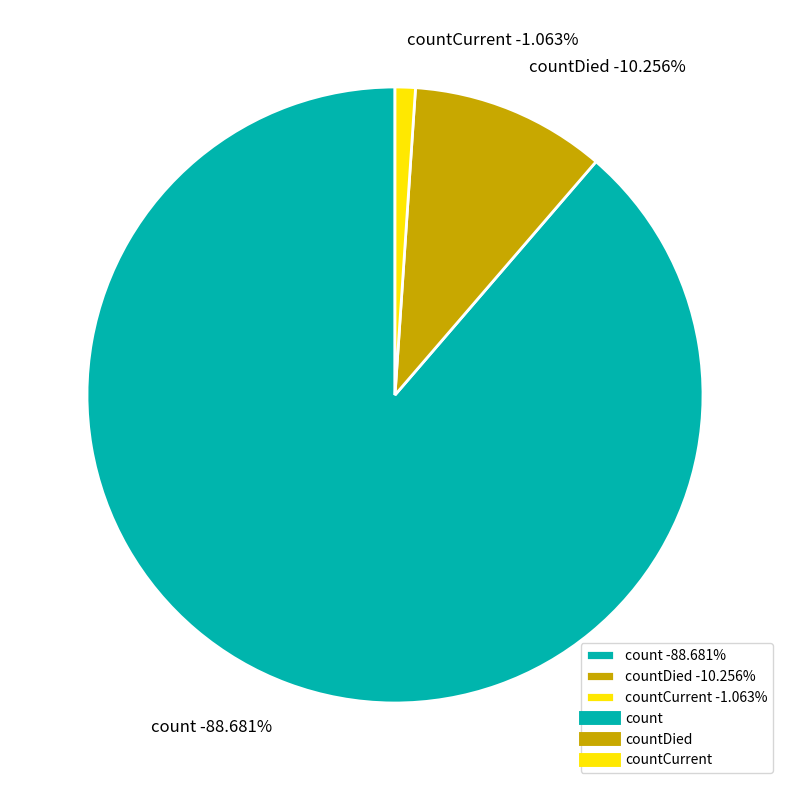

Does countCurrent represent more than half of the total?

No